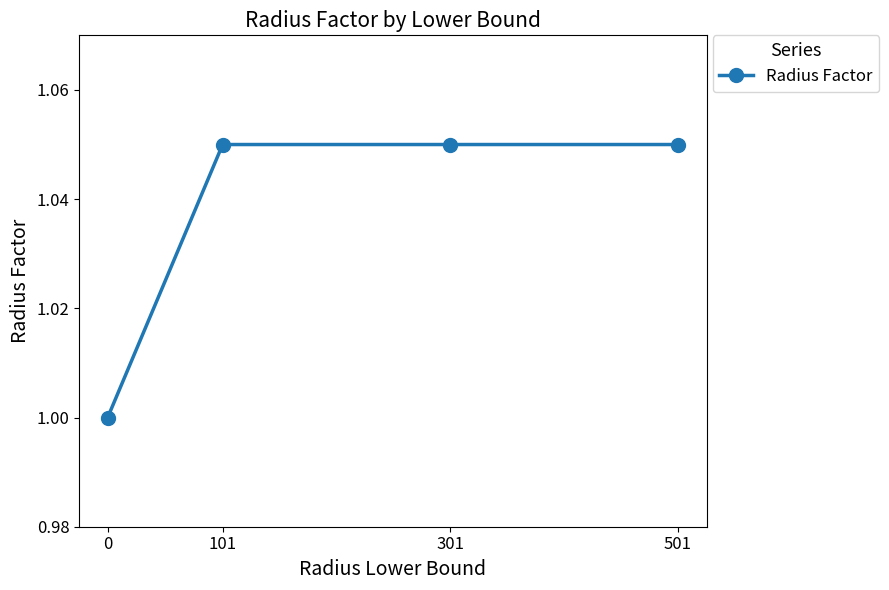

The chart shows a value of 1.6 at 0. True or false?

False